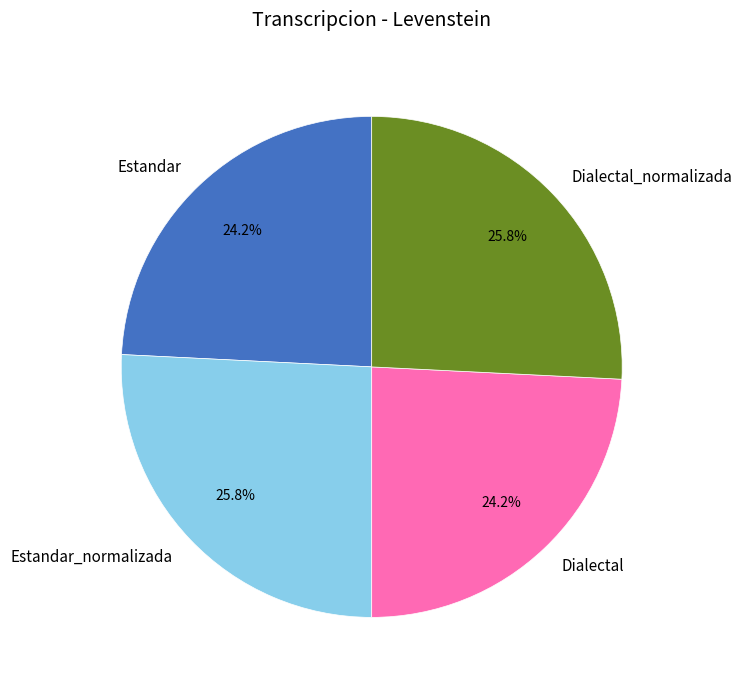

Count the number of slices in the pie.

4